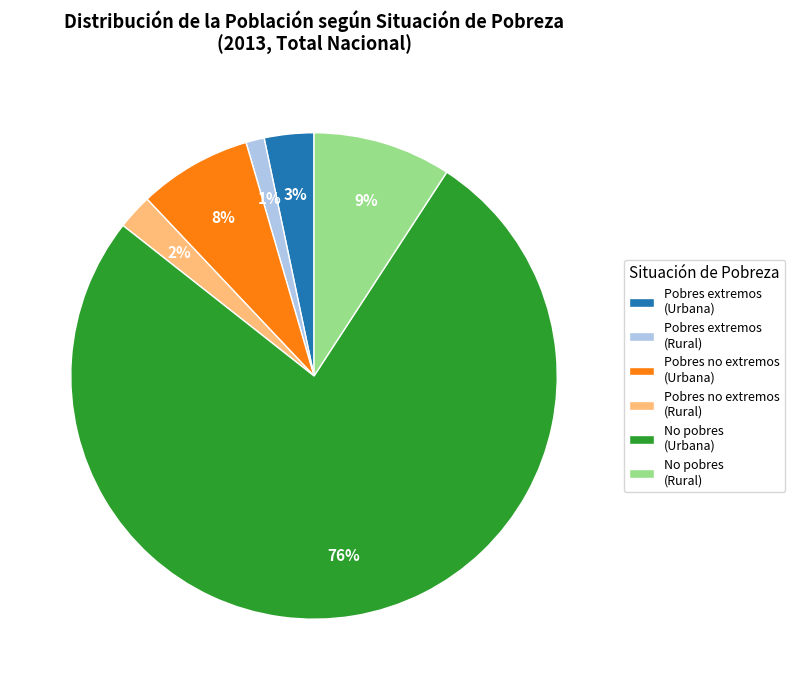

Approximately how many times larger is the value at Pobres extremos (Rural) compared to Pobres no extremos (Rural)?

0.5